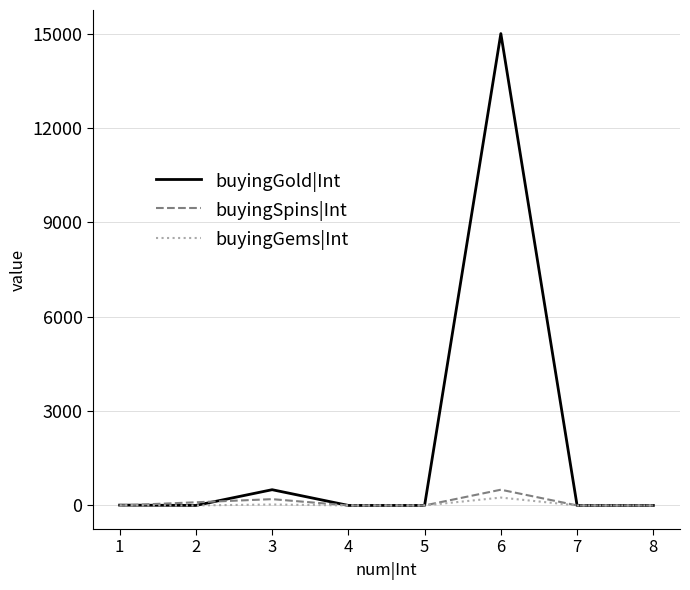

Does the chart display data point markers on the line(s)?

No